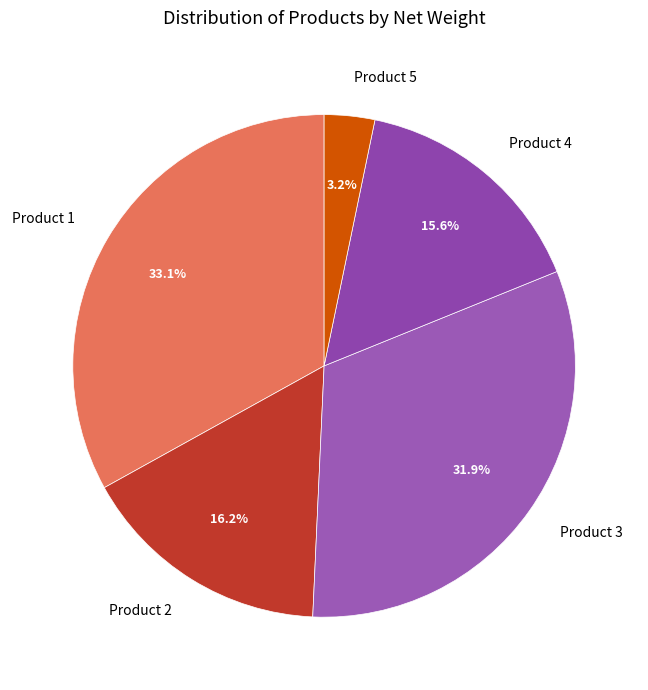

Does any single category account for the majority?

No